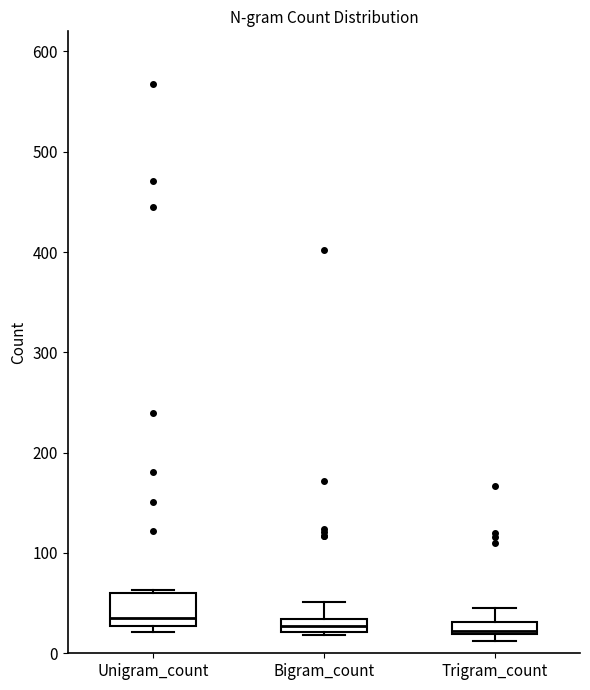

Which box is the tallest, from its lower edge to its upper edge?

Unigram_count